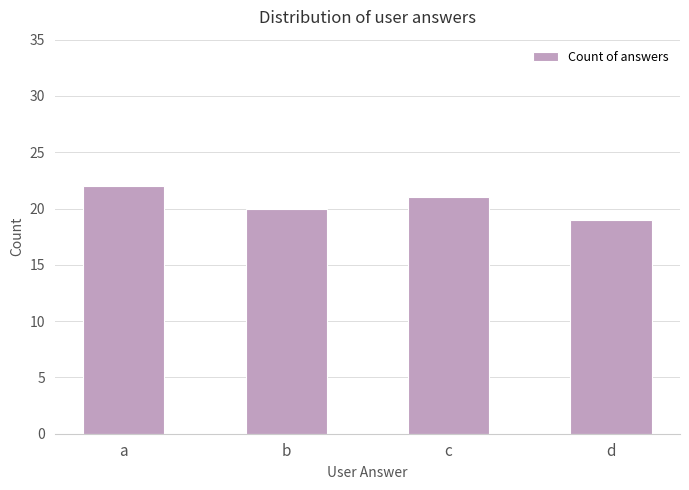

What is the change in value from a to b?

-2